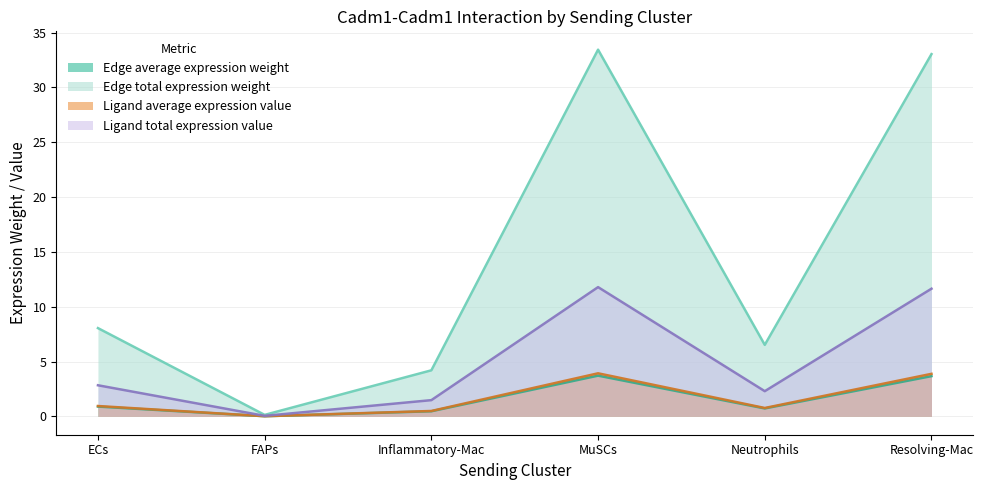

At which category does Ligand total expression value reach its first local peak?

MuSCs